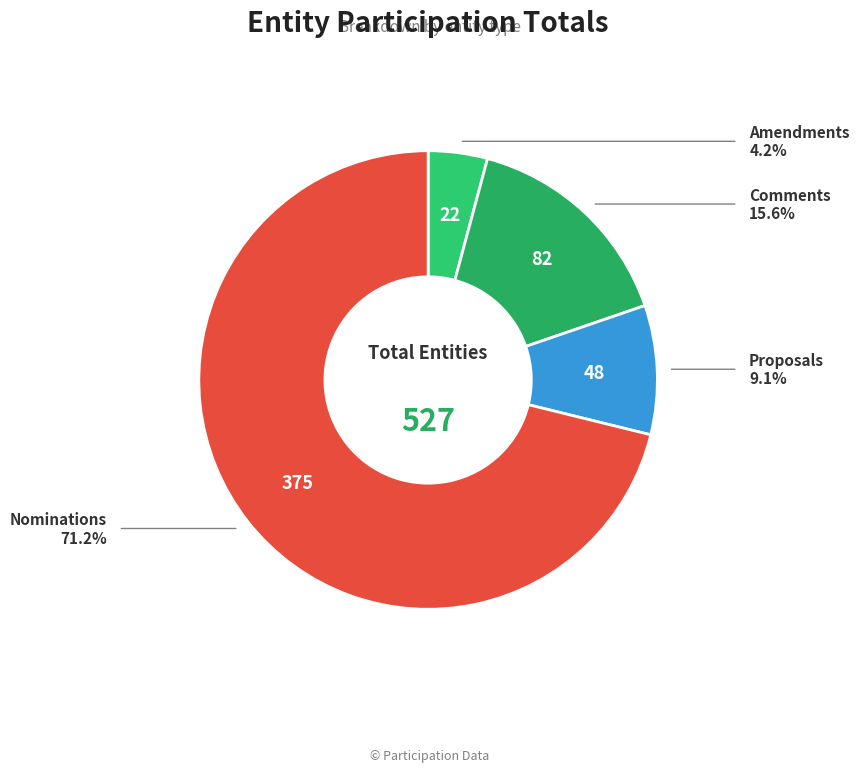

Which category accounts for the majority?

Nominations